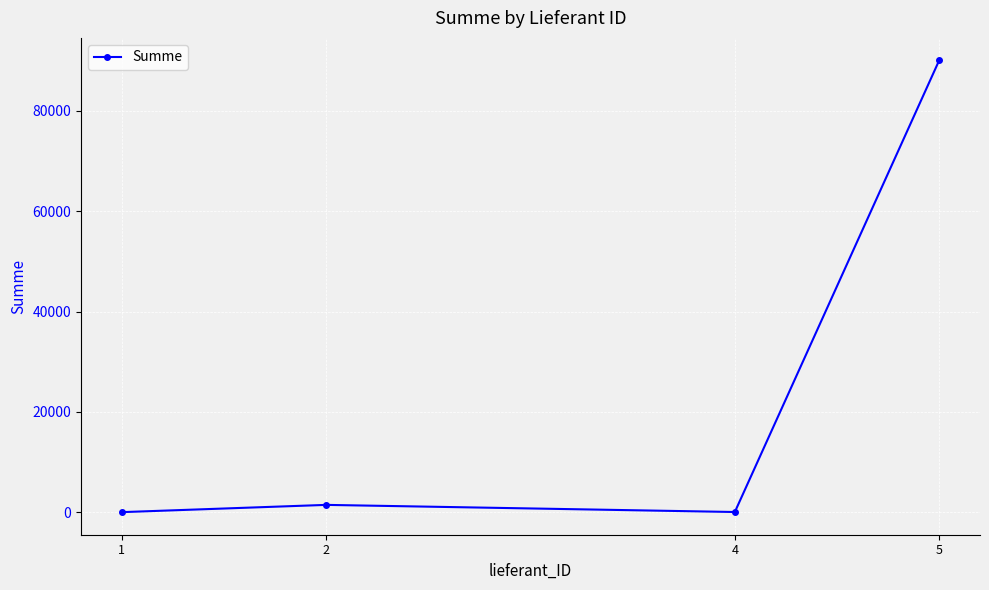

What is the value of the 3rd point from the left?

80